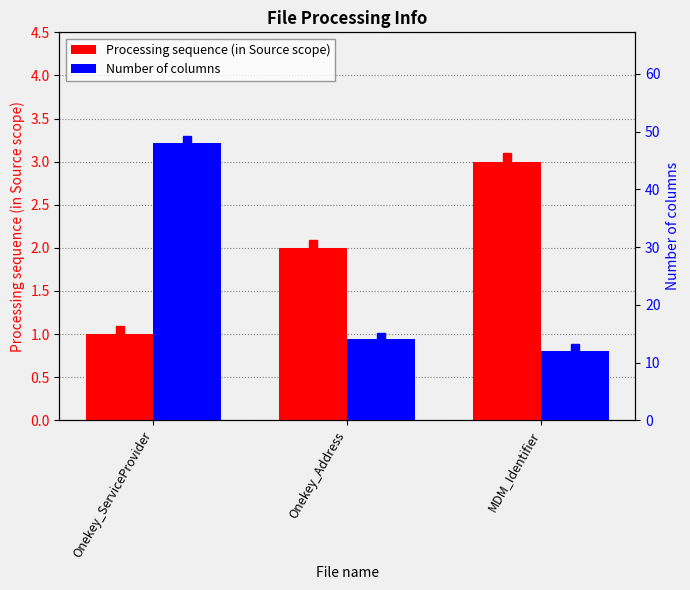

What are all the series names shown in the legend?

Processing sequence (in Source scope), Number of columns